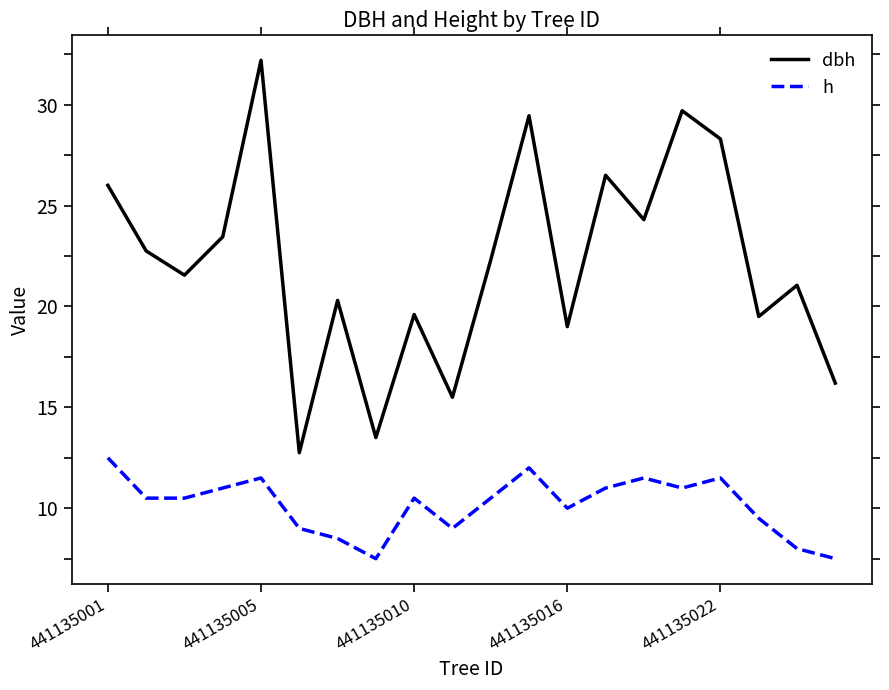

Rank the series by their maximum value, from highest to lowest.

dbh, h